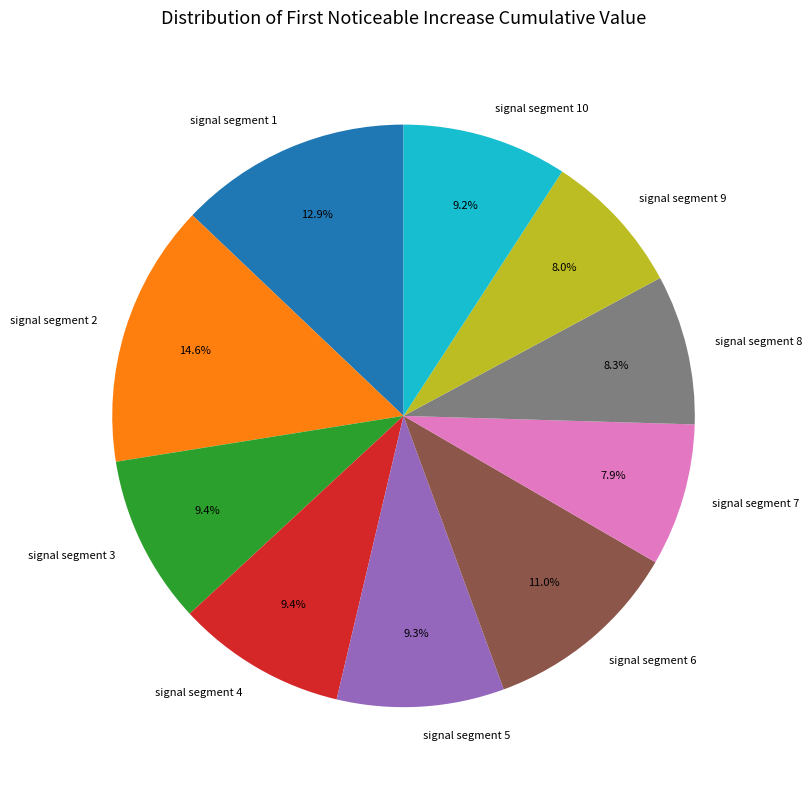

Do signal segment 5 and signal segment 2 together represent more than half of the pie?

No